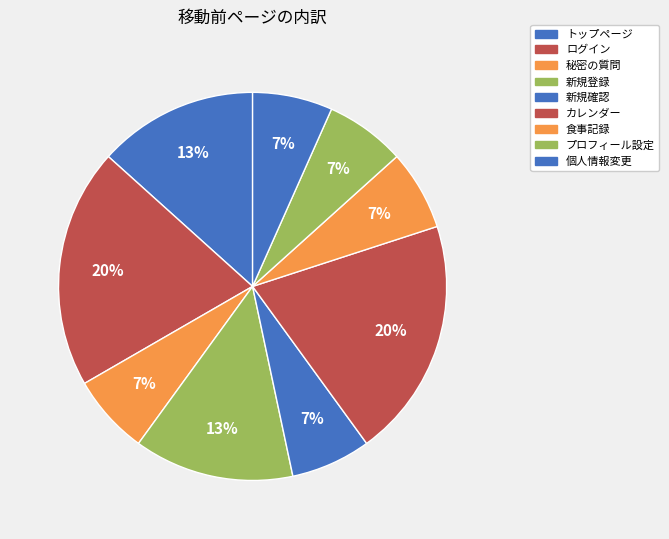

What is the total percentage of 新規確認 and カレンダー?

26.7%